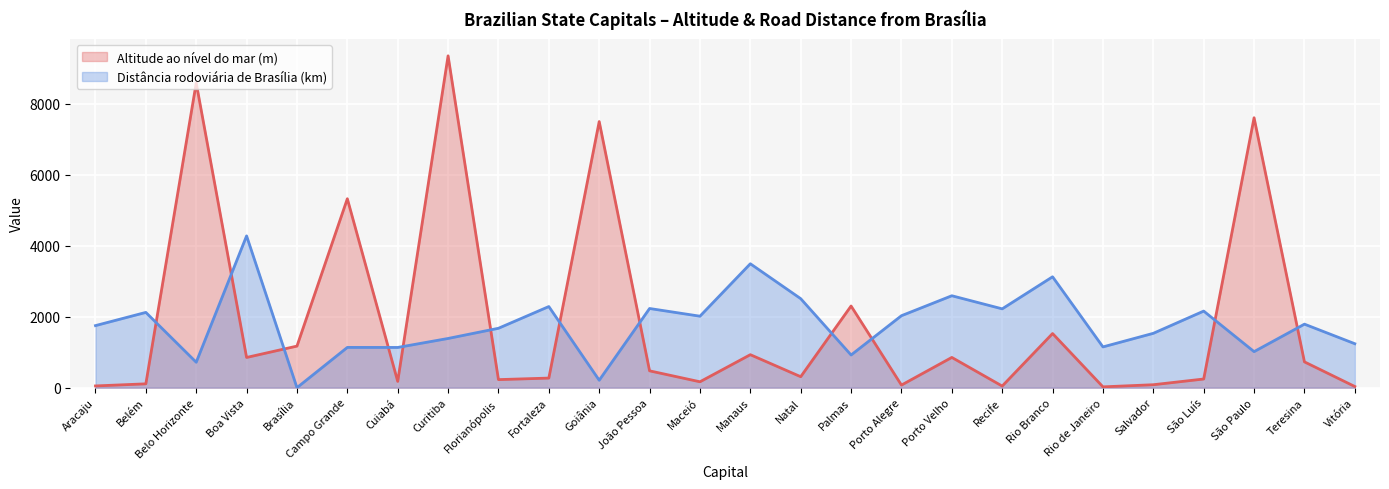

The Distância rodoviária de Brasília (km) series shows 1317.0 at Porto Velho. True or false?

False